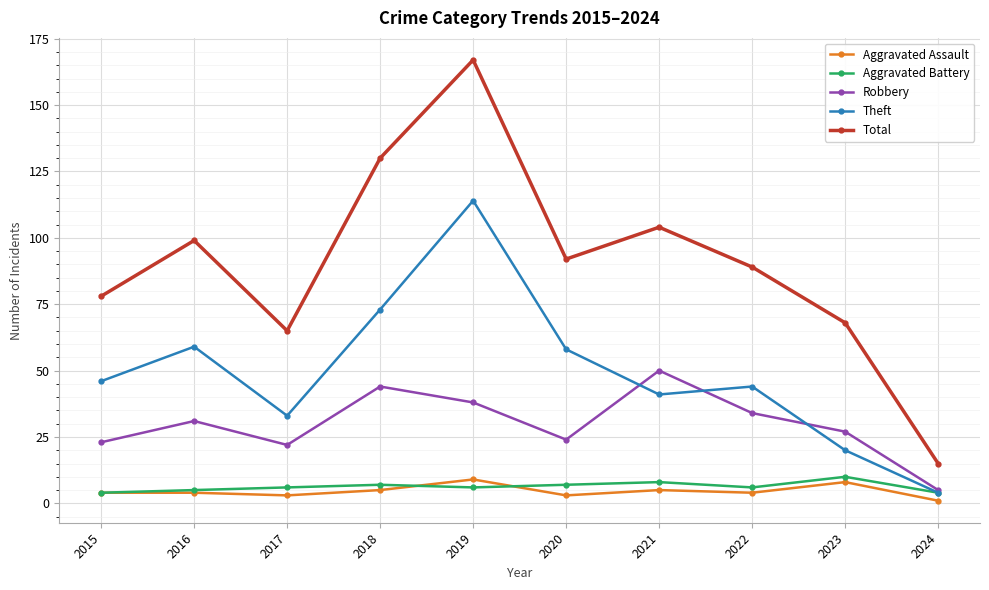

What is the value of the Aggravated Battery point at the 9th from the left?

10